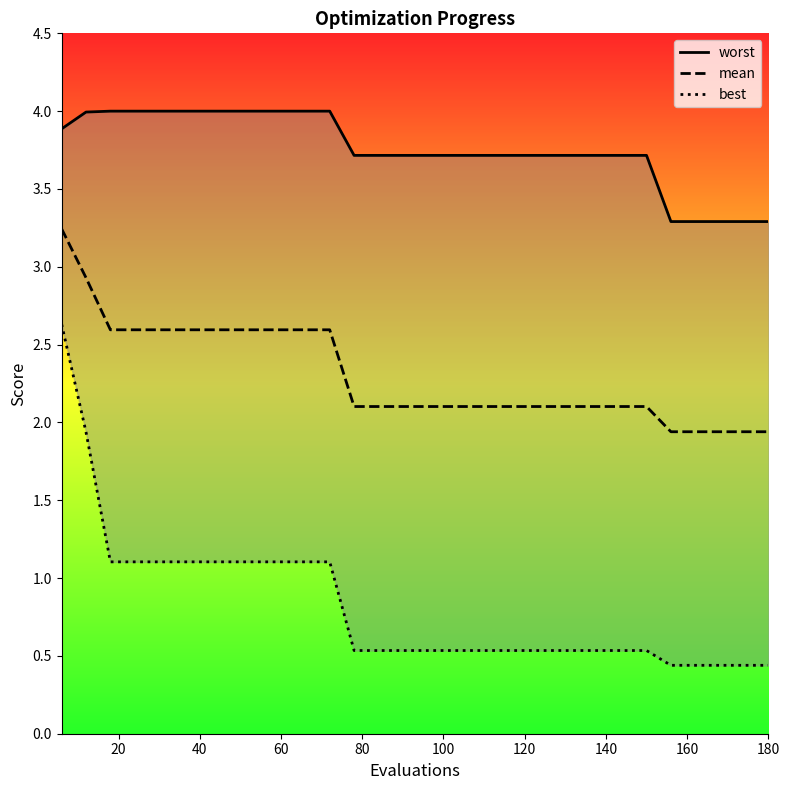

Does the chart have visible grid lines?

No